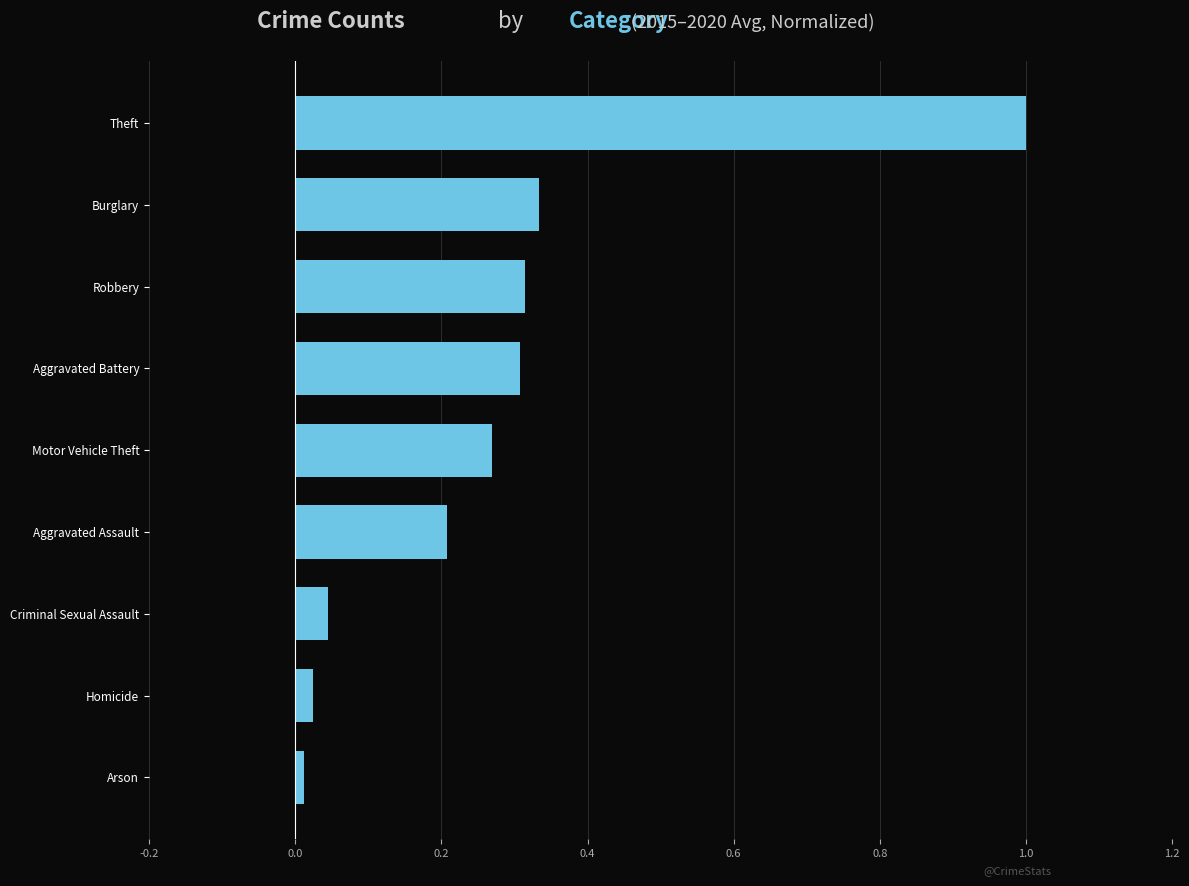

At which category does the chart reach its minimum across all series?

Arson